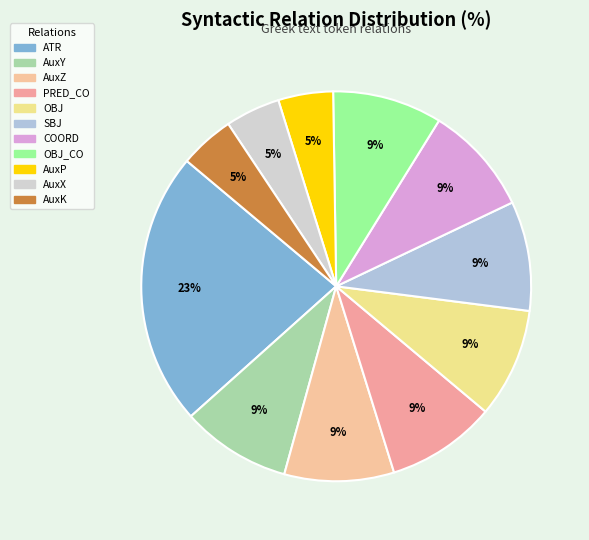

What is the total percentage of SBJ and PRED_CO?

18.2%